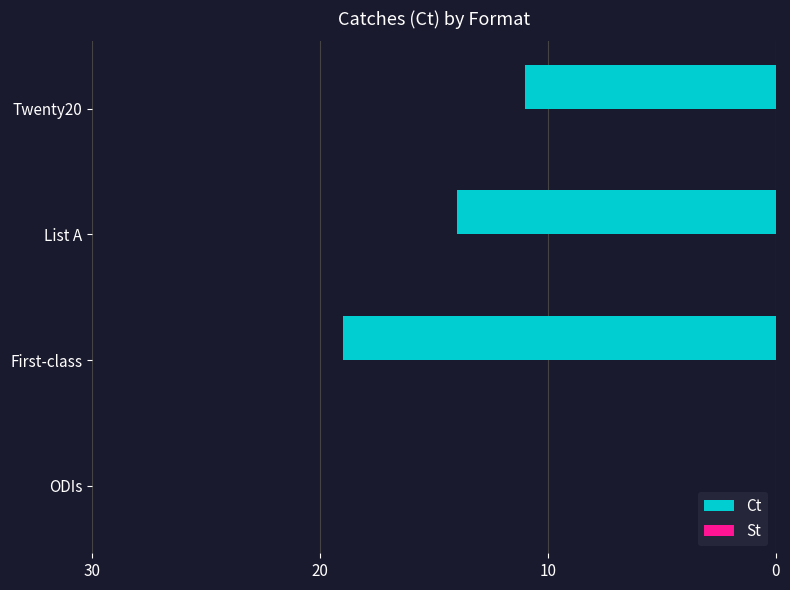

Is it true that the value at ODIs is 0?

True